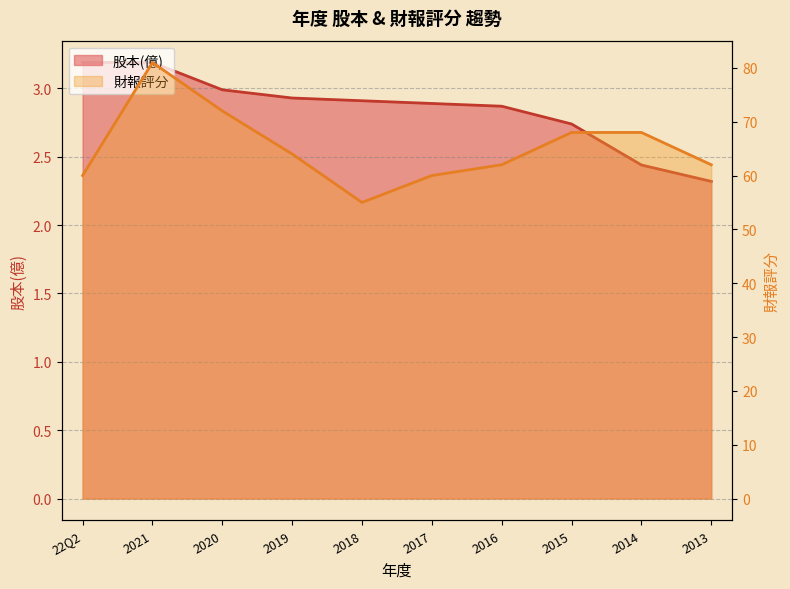

What is the maximum value shown in the chart?

81.0